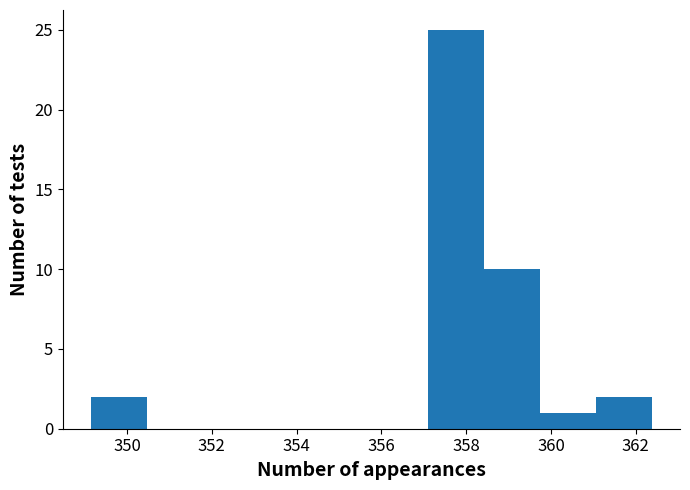

What is the height of the bar covering 357.0 to 358.4 on the x-axis? Neither the bar edges nor the heights are printed on the chart, so give them approximately, as read against the axes.

25